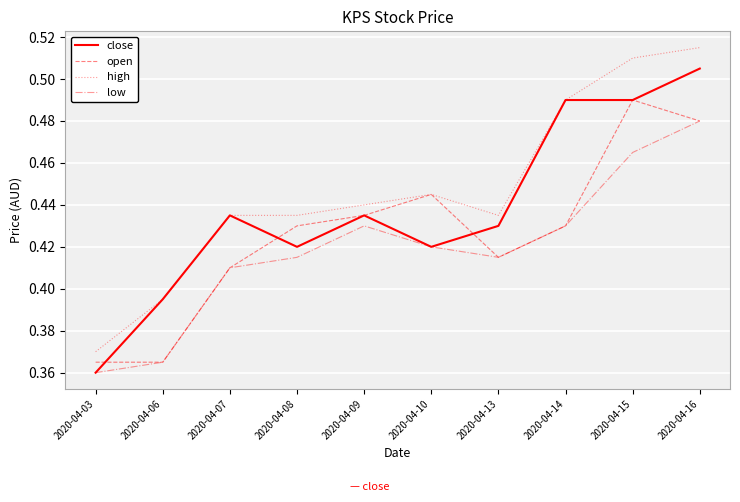

What is the sum of all open values?

4.3